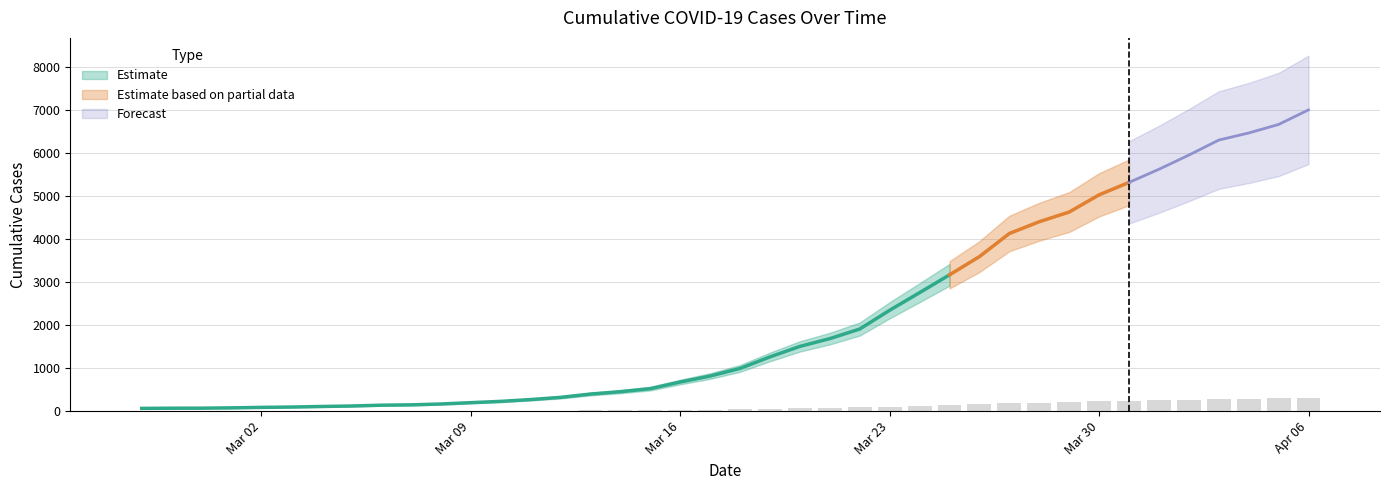

What is the approximate value at 2020-03-27?

185.8